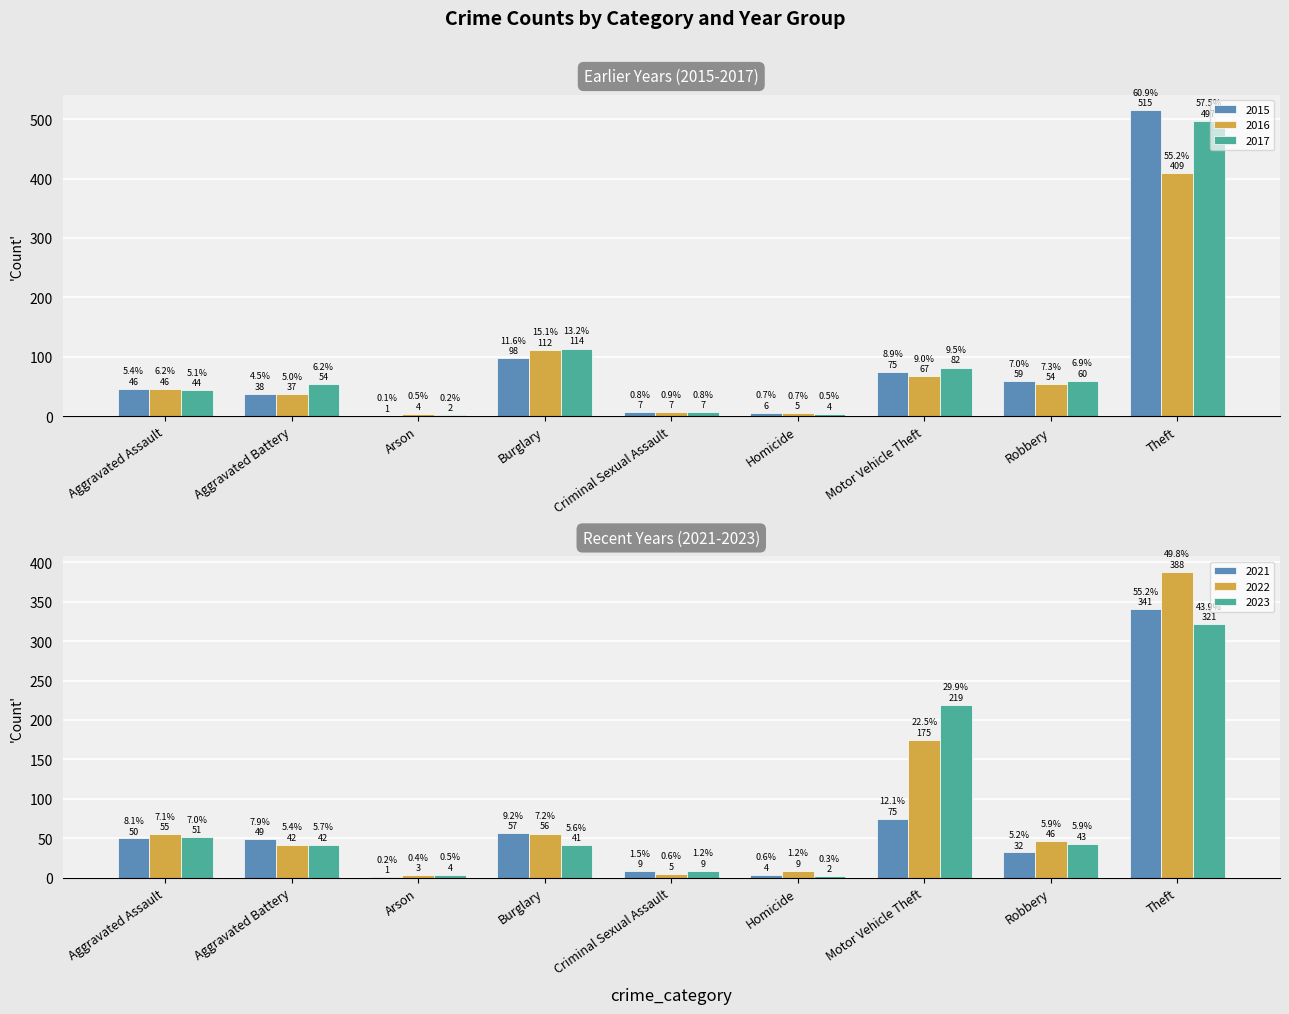

Reading left to right, list all the values displayed in this chart.

2015: Aggravated Assault=46	Aggravated Battery=38	Arson=1	Burglary=98	Criminal Sexual Assault=7	Homicide=6	Motor Vehicle Theft=75	Robbery=59	Theft=515
2016: Aggravated Assault=46	Aggravated Battery=37	Arson=4	Burglary=112	Criminal Sexual Assault=7	Homicide=5	Motor Vehicle Theft=67	Robbery=54	Theft=409
2017: Aggravated Assault=44	Aggravated Battery=54	Arson=2	Burglary=114	Criminal Sexual Assault=7	Homicide=4	Motor Vehicle Theft=82	Robbery=60	Theft=497
2021: Aggravated Assault=50	Aggravated Battery=49	Arson=1	Burglary=57	Criminal Sexual Assault=9	Homicide=4	Motor Vehicle Theft=75	Robbery=32	Theft=341
2022: Aggravated Assault=55	Aggravated Battery=42	Arson=3	Burglary=56	Criminal Sexual Assault=5	Homicide=9	Motor Vehicle Theft=175	Robbery=46	Theft=388
2023: Aggravated Assault=51	Aggravated Battery=42	Arson=4	Burglary=41	Criminal Sexual Assault=9	Homicide=2	Motor Vehicle Theft=219	Robbery=43	Theft=321